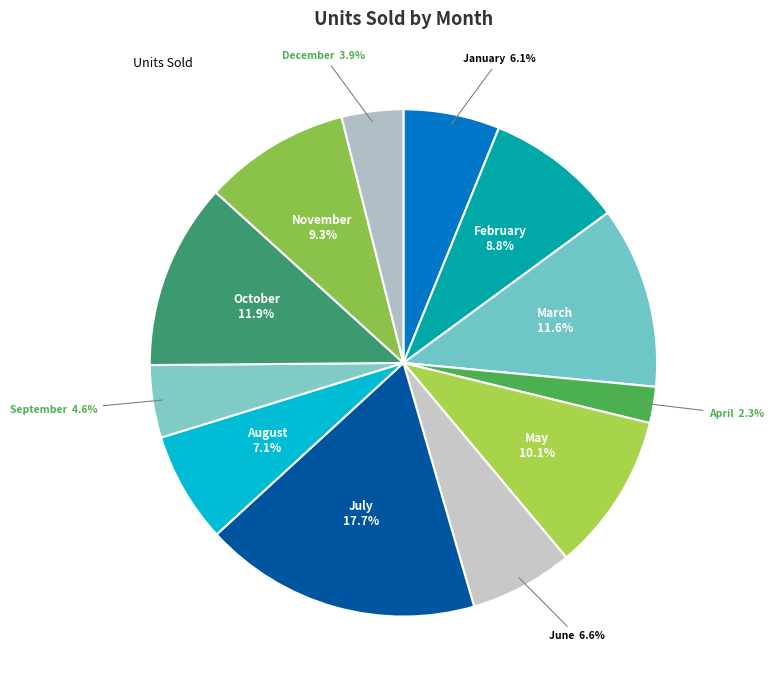

How many segments does this pie chart have?

12